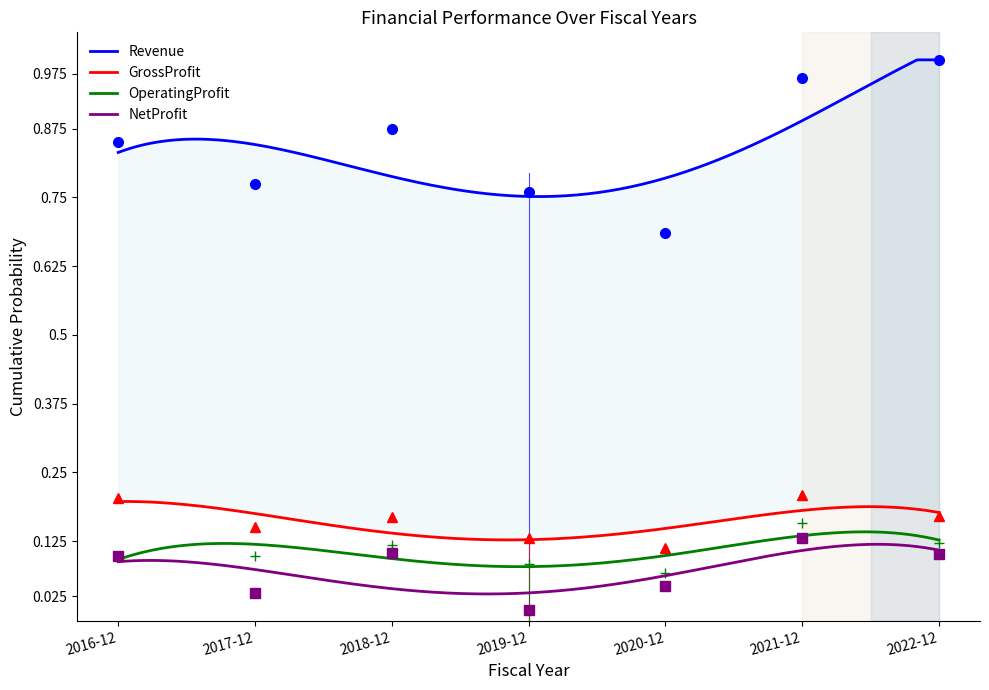

At how many categories does at least one series exceed 0?

7